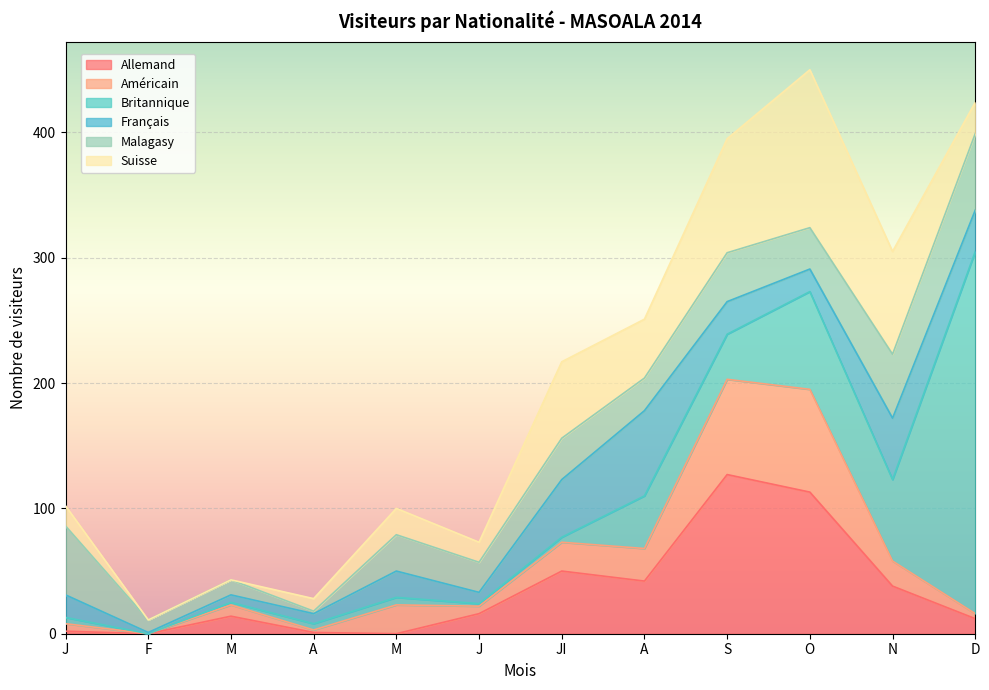

What is the label of the 2nd point from the right?

N